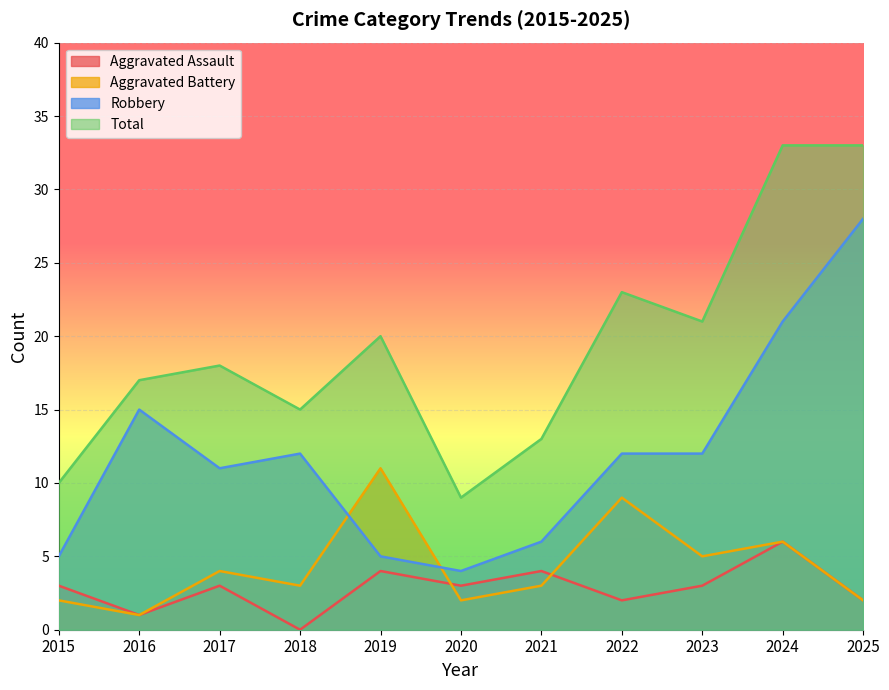

The Total series shows 15 at 2018. True or false?

True